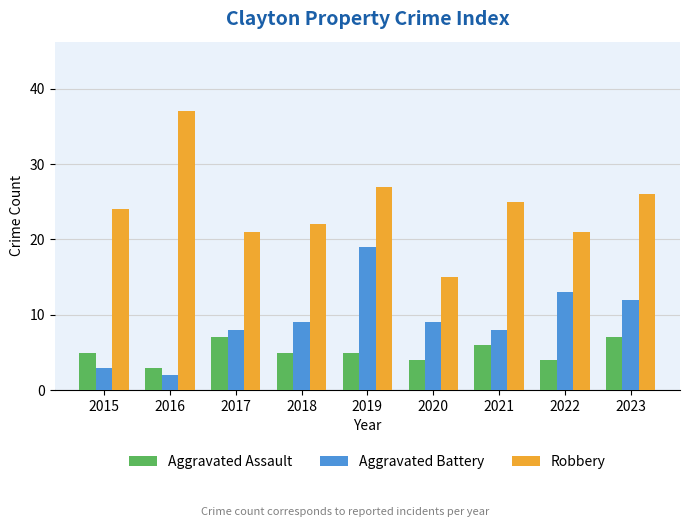

Which label corresponds to the smallest value in the chart?

2016